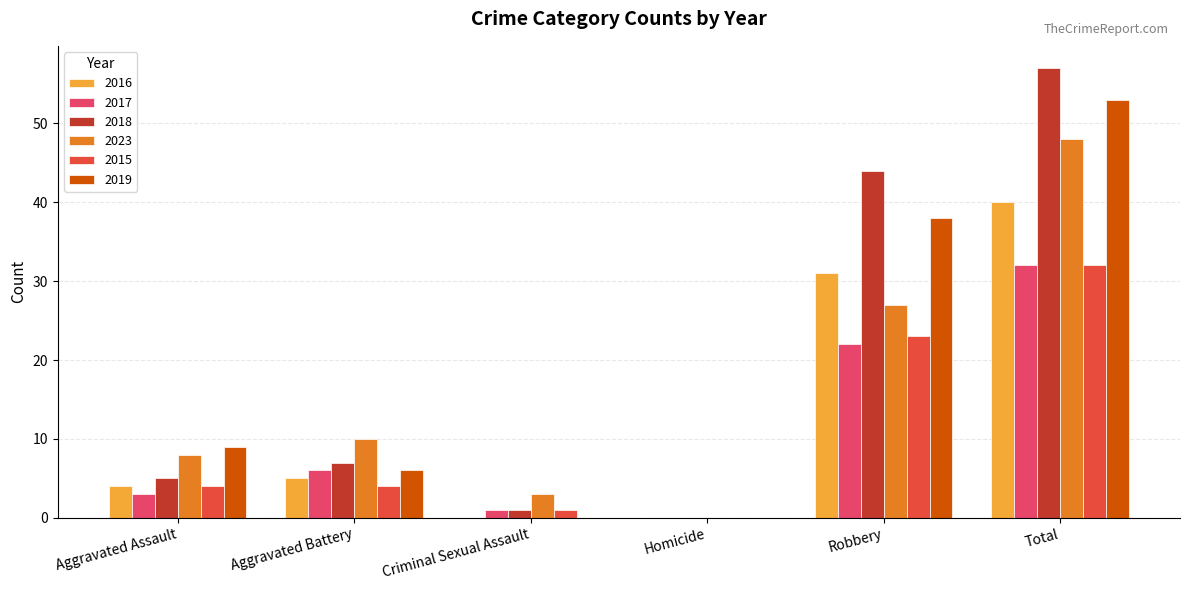

Reading left to right, what are all the values shown in this chart?

2016: Aggravated Assault=4	Aggravated Battery=5	Criminal Sexual Assault=0	Homicide=0	Robbery=31	Total=40
2017: Aggravated Assault=3	Aggravated Battery=6	Criminal Sexual Assault=1	Homicide=0	Robbery=22	Total=32
2018: Aggravated Assault=5	Aggravated Battery=7	Criminal Sexual Assault=1	Homicide=0	Robbery=44	Total=57
2023: Aggravated Assault=8	Aggravated Battery=10	Criminal Sexual Assault=3	Homicide=0	Robbery=27	Total=48
2015: Aggravated Assault=4	Aggravated Battery=4	Criminal Sexual Assault=1	Homicide=0	Robbery=23	Total=32
2019: Aggravated Assault=9	Aggravated Battery=6	Criminal Sexual Assault=0	Homicide=0	Robbery=38	Total=53